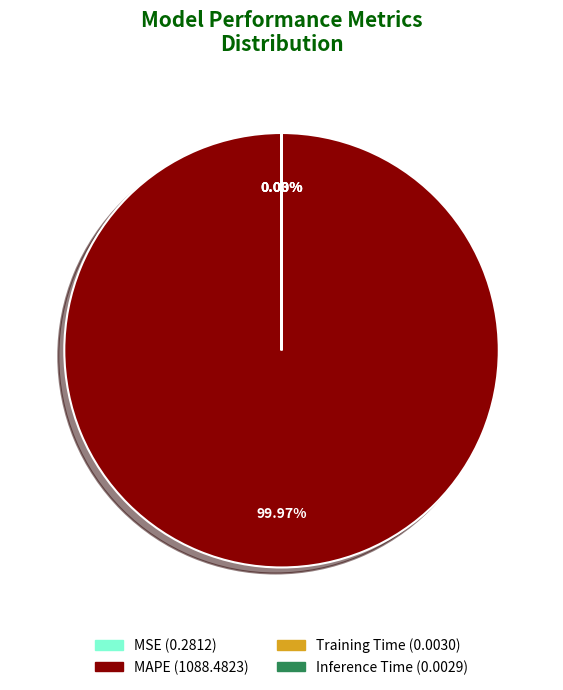

To the nearest percent, what is the difference between the largest and smallest slice percentages?

100%